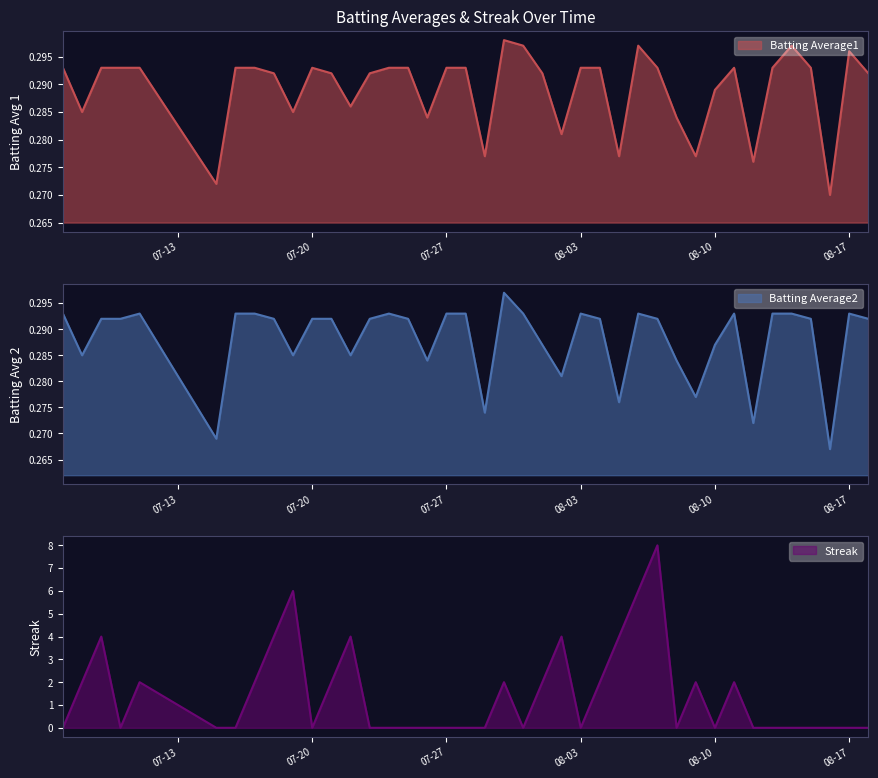

Where do Streak and Batting Average2 first cross each other?

2010-07-07 and 2010-07-08